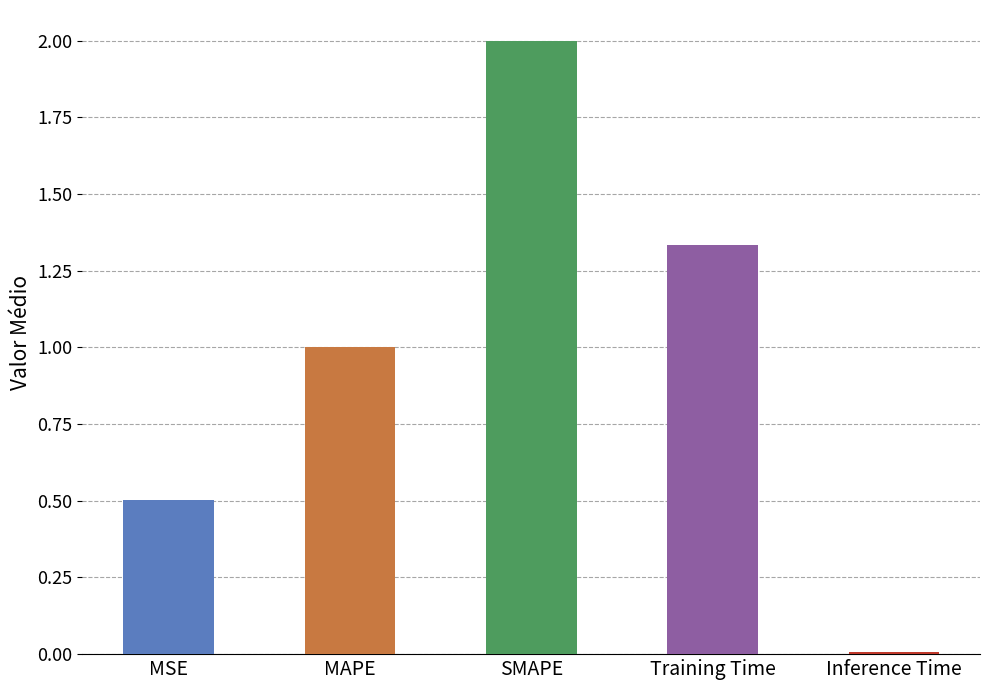

The chart shows a value of 0.7 at Training Time. True or false?

False